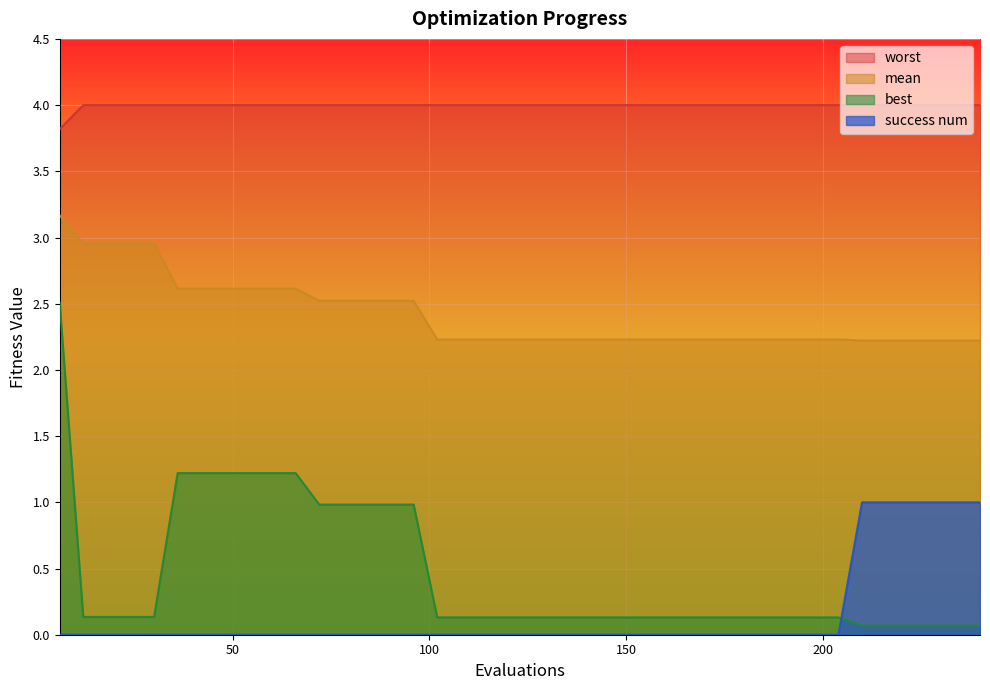

Which series has the largest total across all categories?

worst